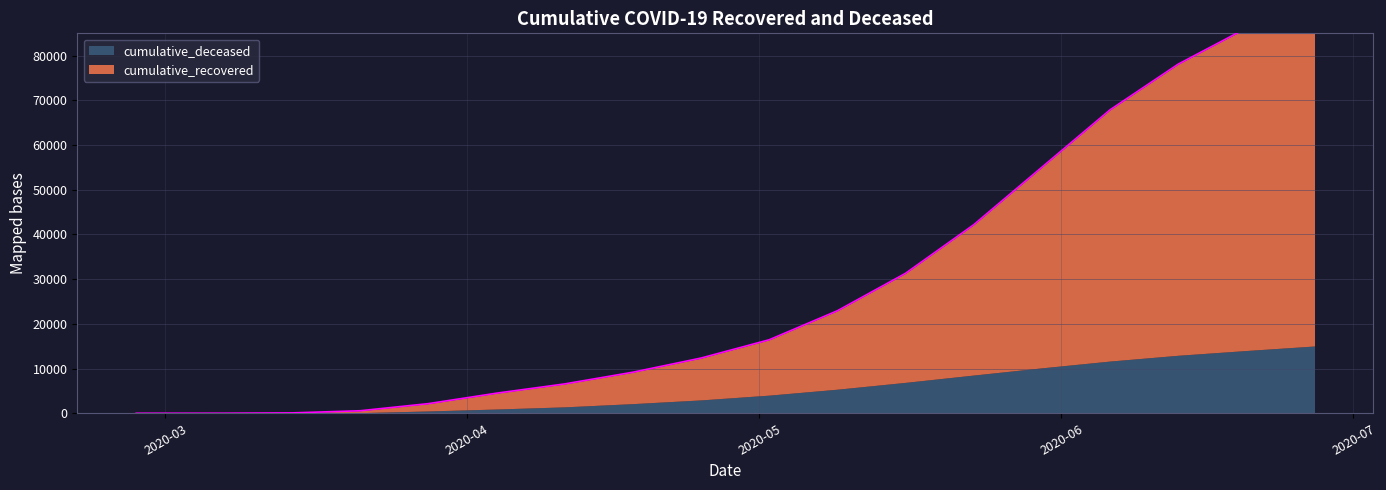

What is the label of the 15th point from the right?

2020-03-21